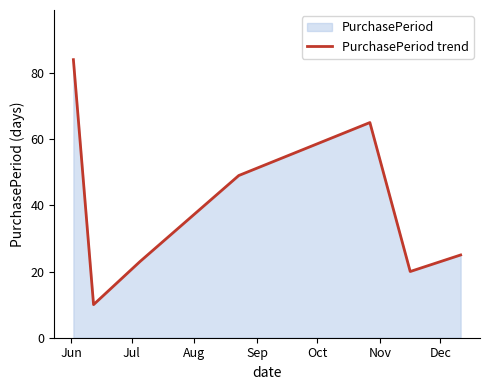

What is the difference between the maximum and minimum values?

74